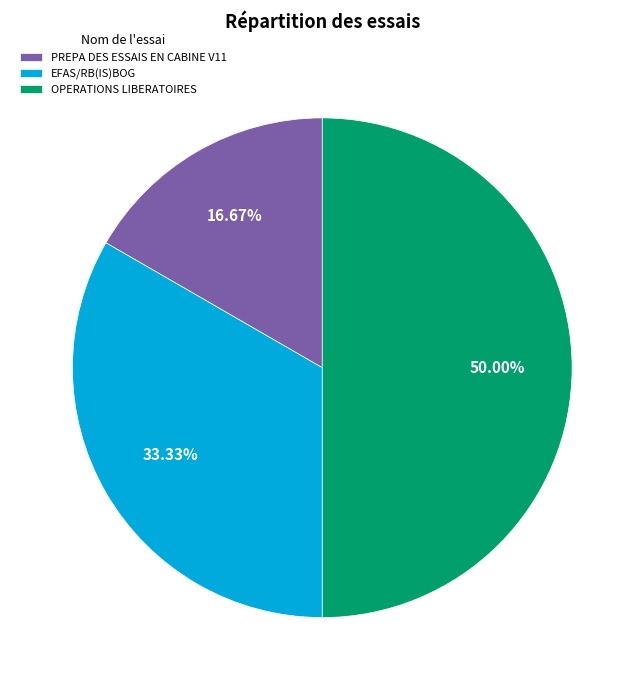

Does PREPA DES ESSAIS EN CABINE V11 account for over 50% of the chart?

No